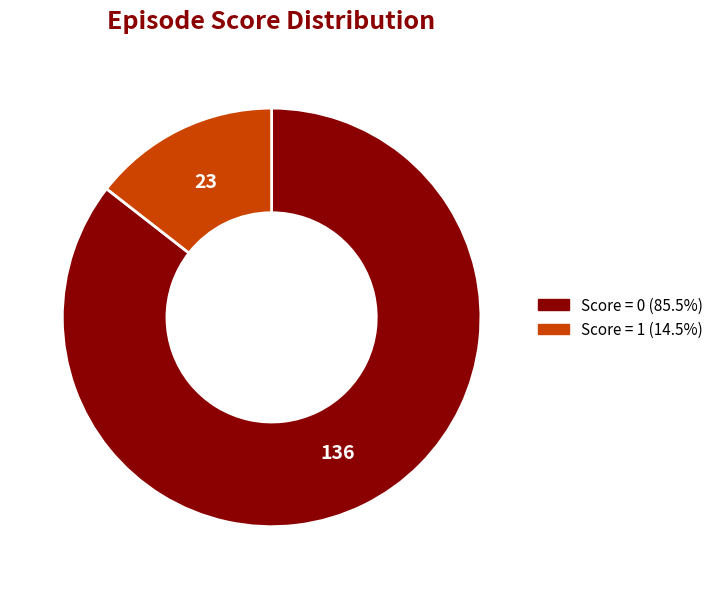

Is there any slice that represents more than half of the pie?

Yes